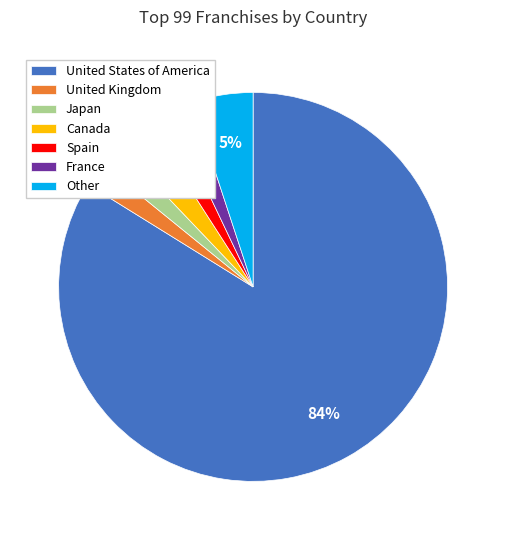

Combined, do United States of America and France account for over 50%?

Yes